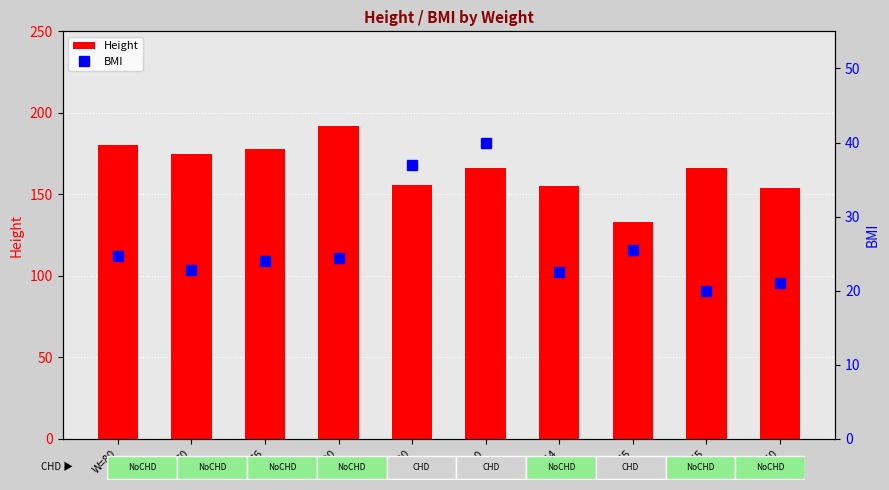

Which series has the largest range (max minus min)?

Height